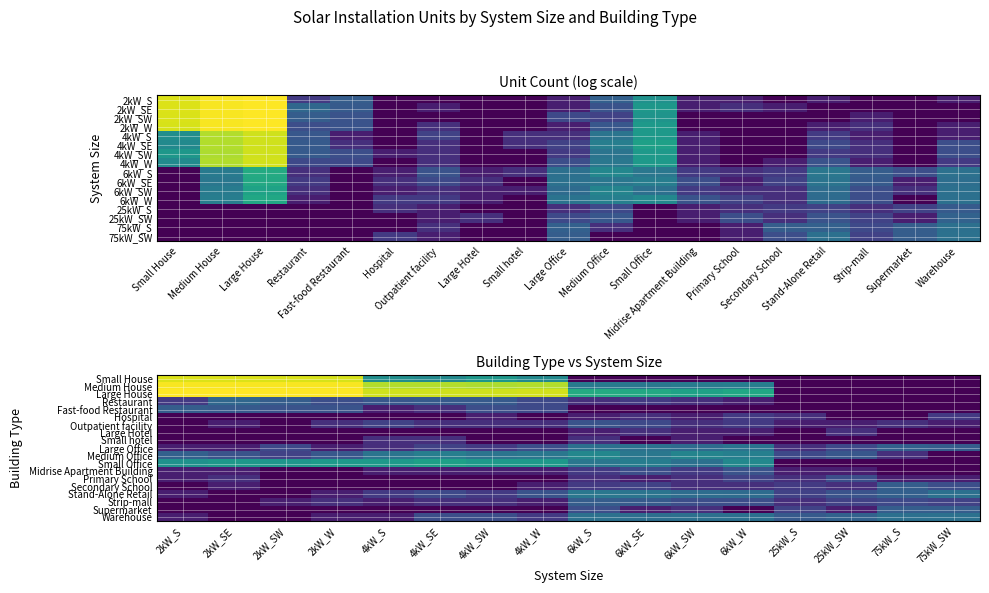

Rank the series by their maximum value, from highest to lowest.

Large House, Medium House, Small House, Small Office, Medium Office, Stand-Alone Retail, Large Office, Warehouse, Restaurant, Fast-food Restaurant, Secondary School, Strip-mall, Supermarket, Outpatient facility, Midrise Apartment Building, Primary School, Hospital, Large Hotel, Small hotel